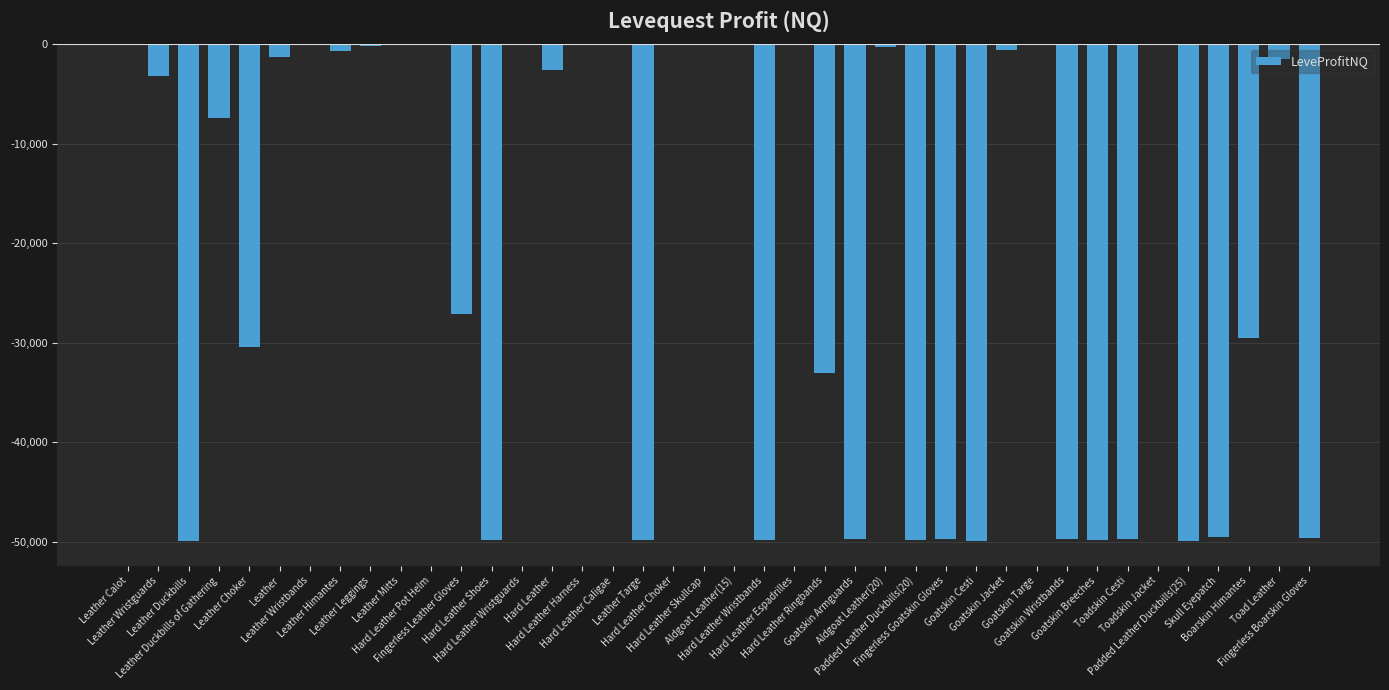

What is the sum of all values?

-834559.9